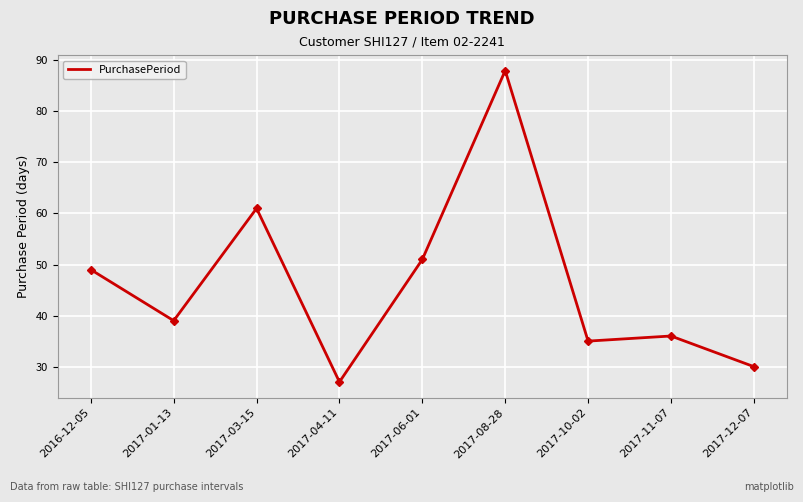

What is the smallest value displayed?

27